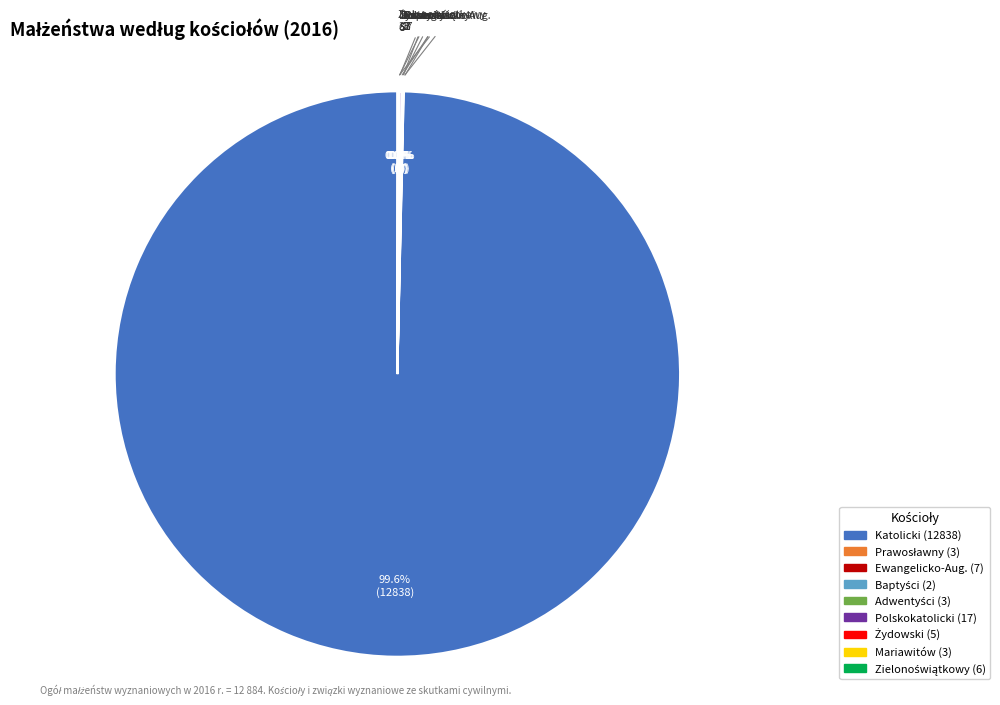

Is there any slice that represents more than half of the pie?

Yes